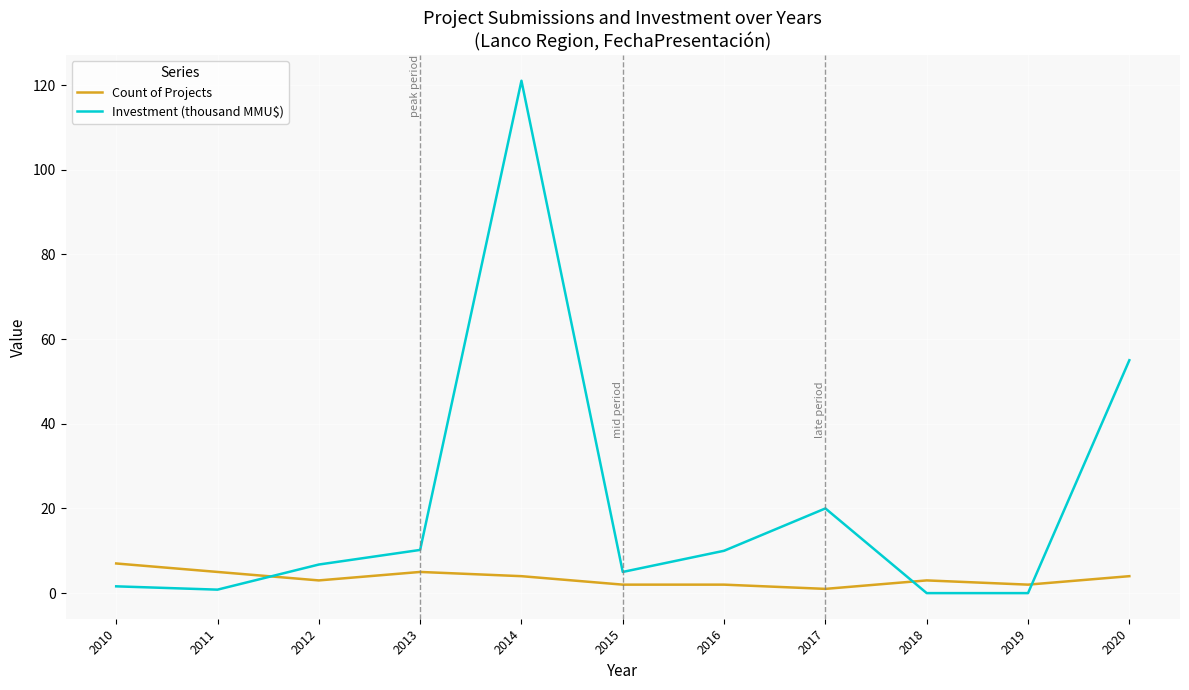

What is the highest value of the Investment (thousand MMU$) series?

121.0